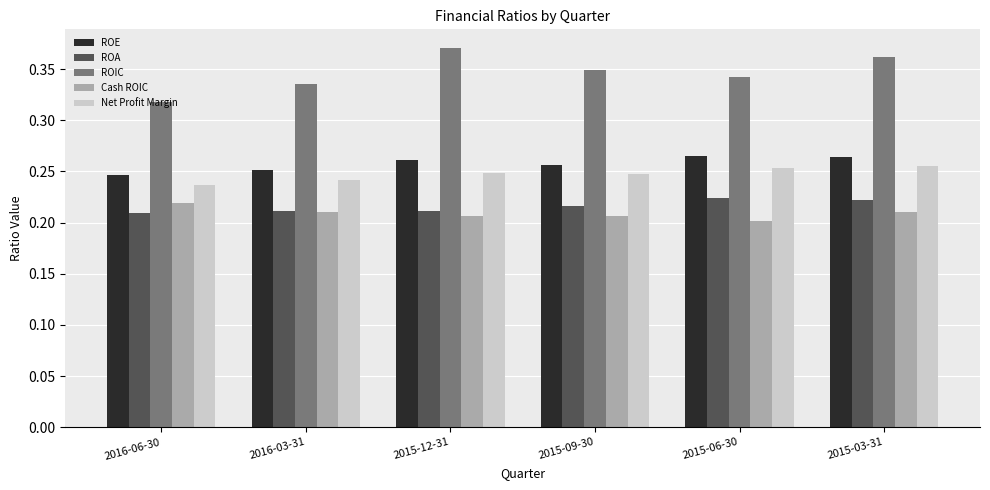

Count the ROIC values in the range 0 to 1.

6